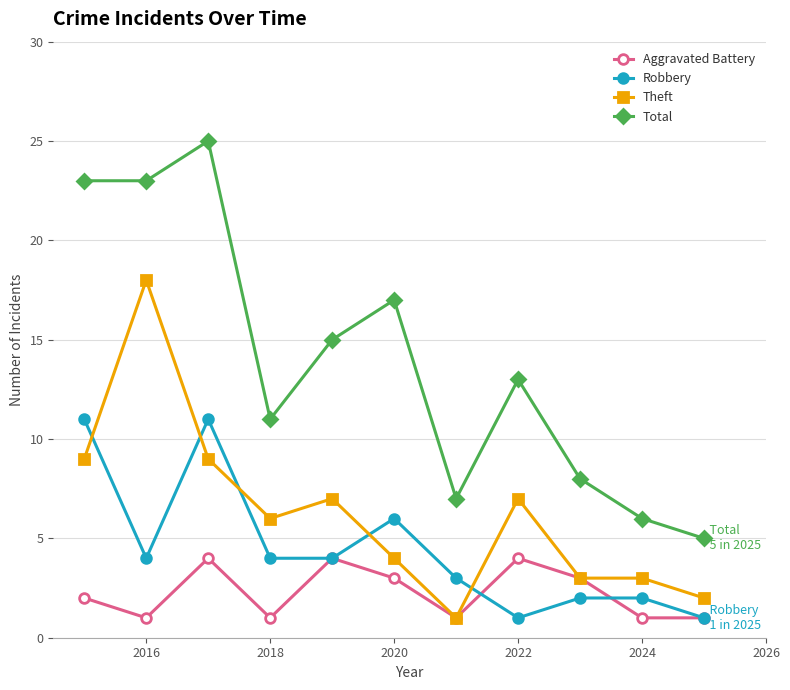

True or false: Total and Aggravated Battery cross at least once.

False